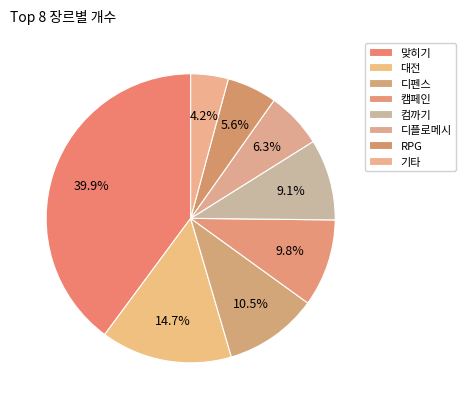

What is the ratio of the value at 디펜스 to the value at 기타?

2.5